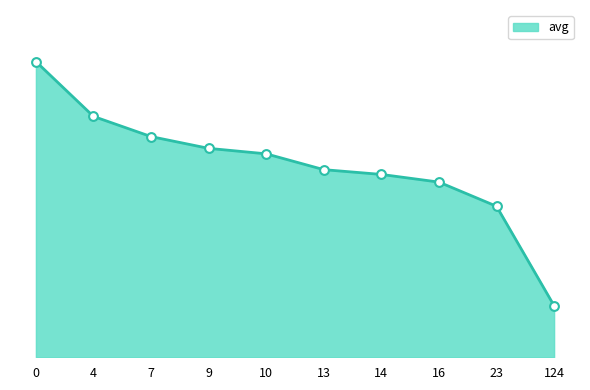

What is the change in value from 0 to 16?

-1.2